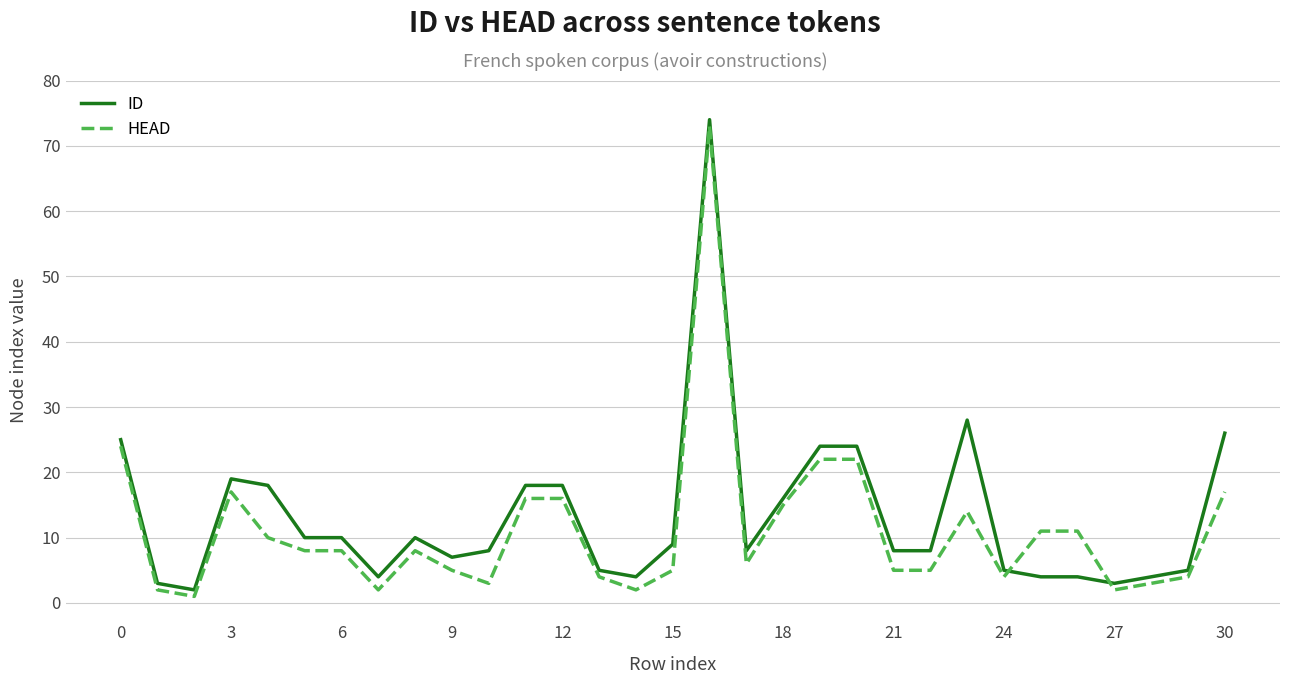

True or false: HEAD and ID intersect in this chart.

True